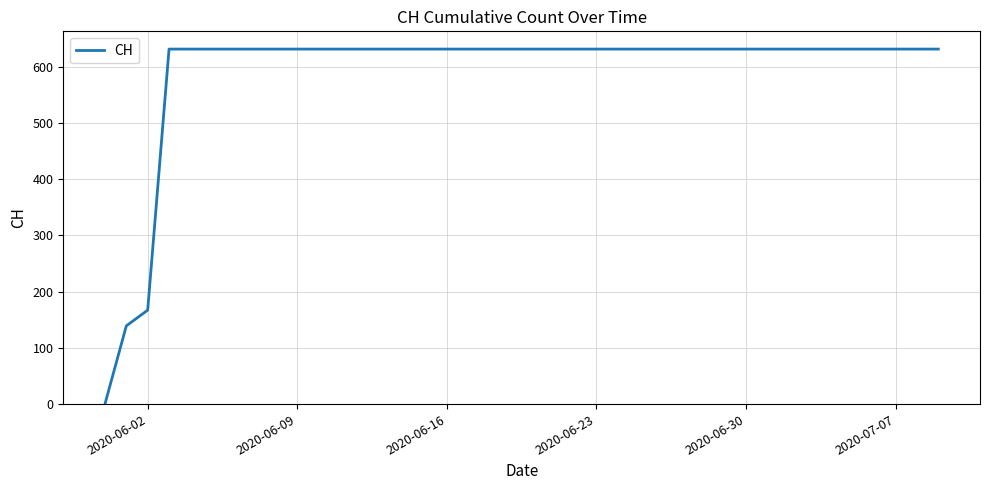

Does the chart display data point markers on the line(s)?

No